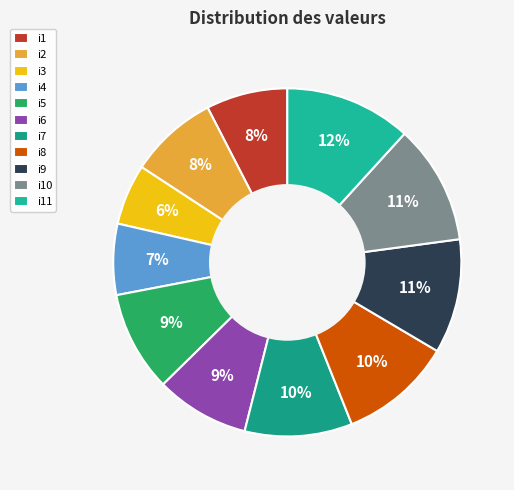

How many segments does this pie chart have?

11